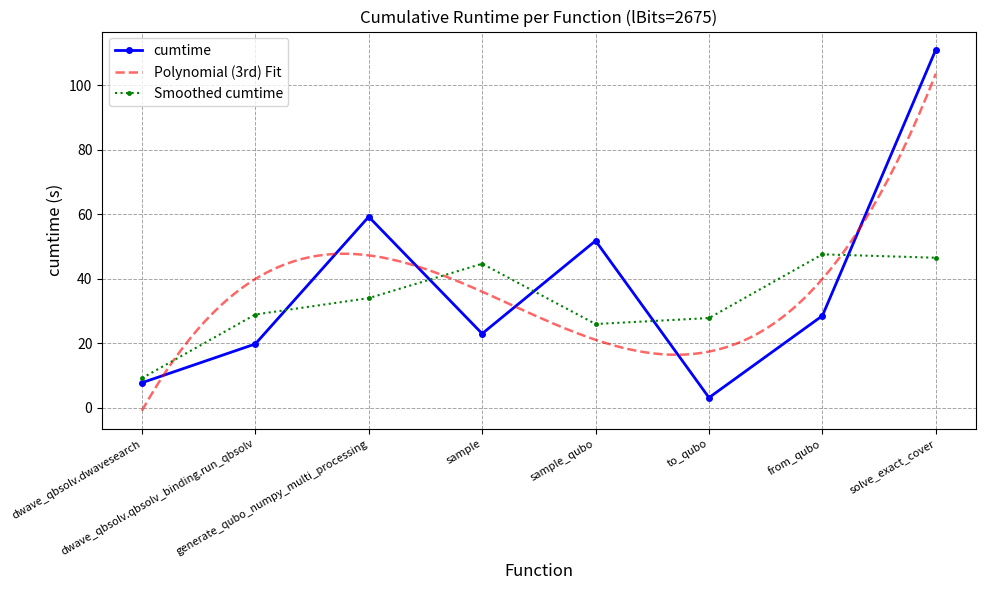

The value at sample is 10.6. True or false?

False